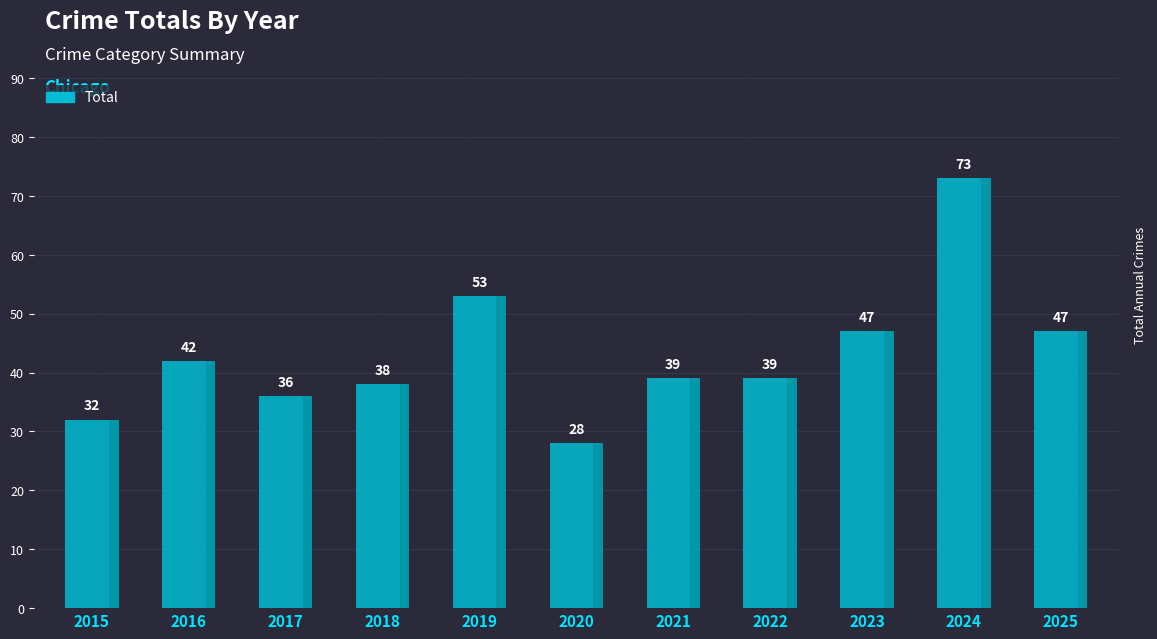

What is the approximate value at 2019, to the nearest 10?

50